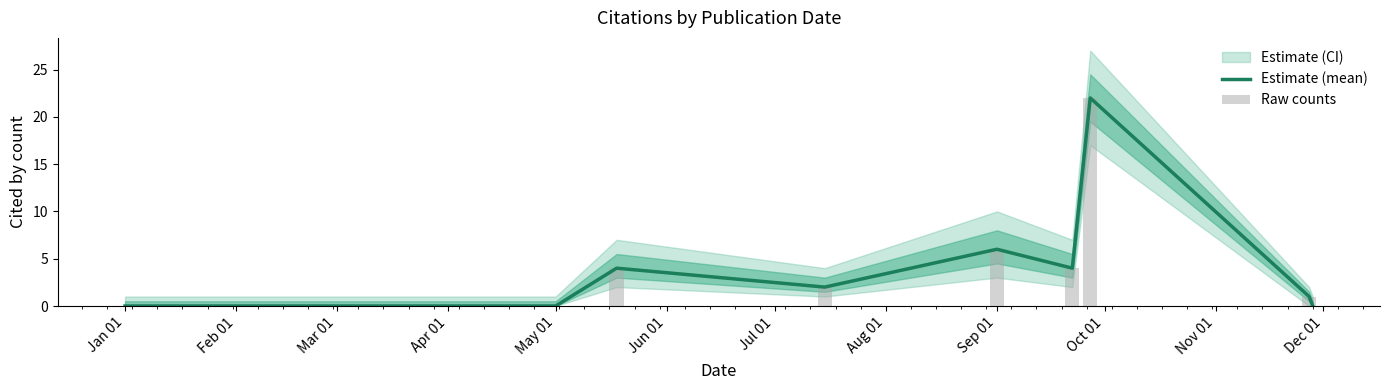

The Estimate (mean) series shows -7 at May 01. True or false?

False